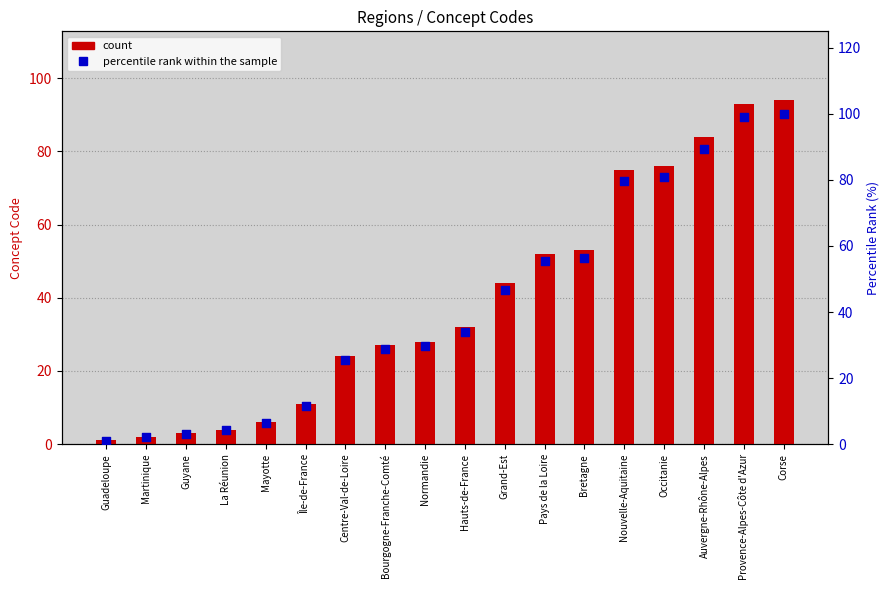

What is the total value across all series at Bretagne?

109.4